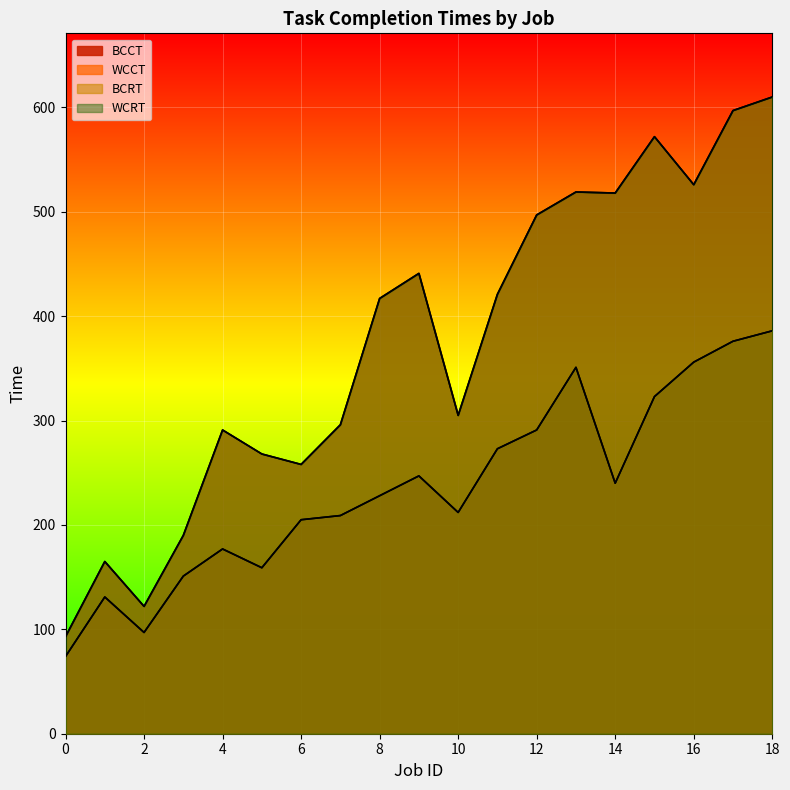

The WCCT series shows 222 at 1. True or false?

False